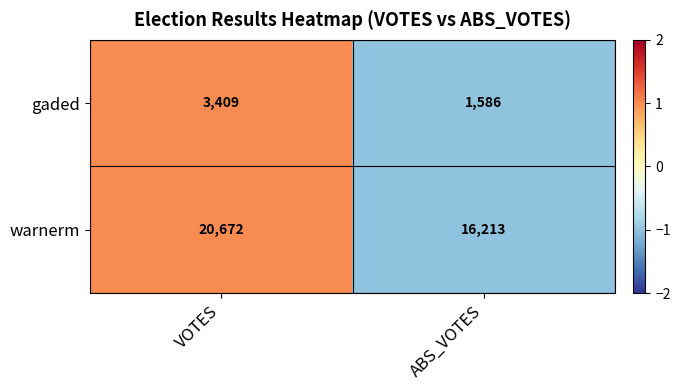

Which series has the largest total across all categories?

warnerm